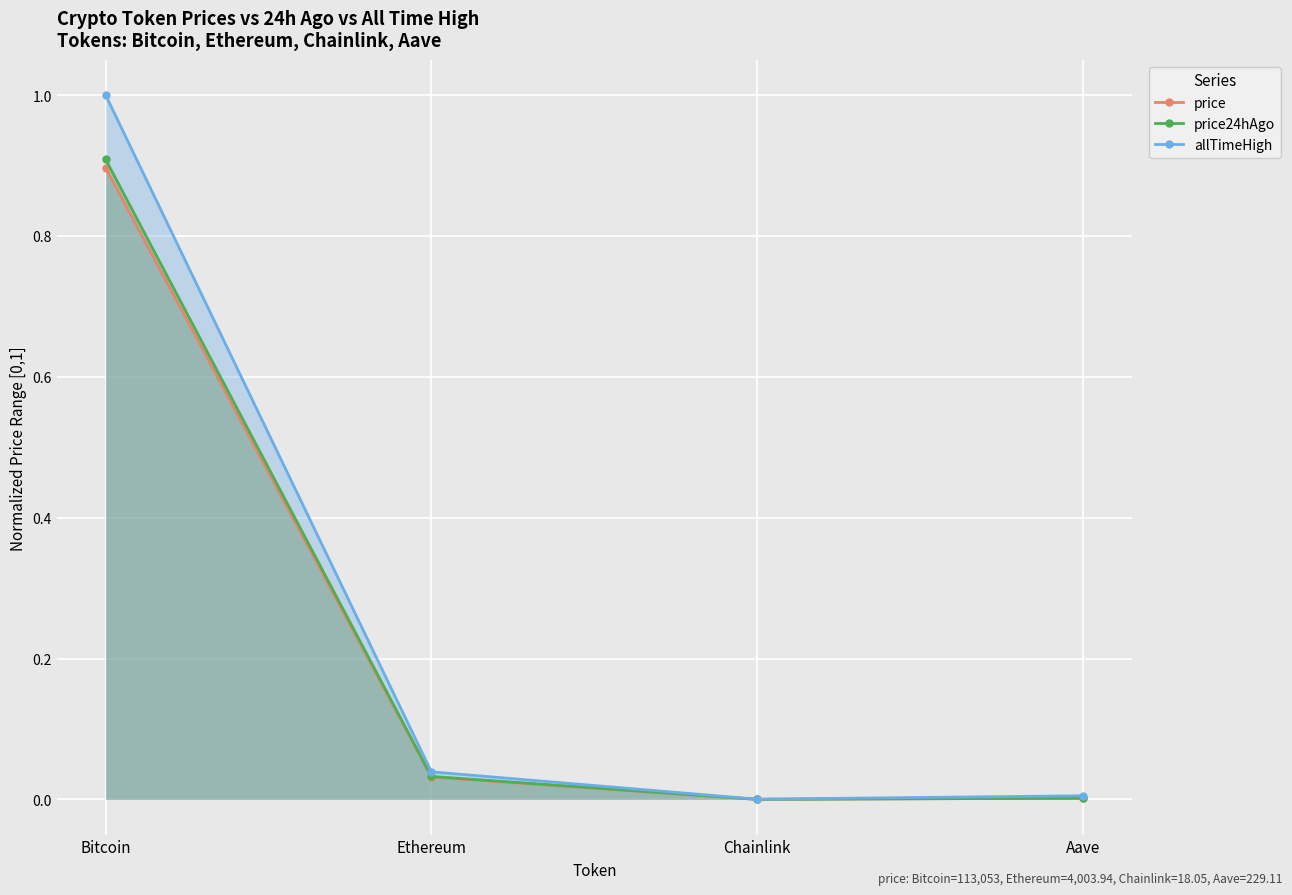

At which label is allTimeHigh closest to 0?

Chainlink